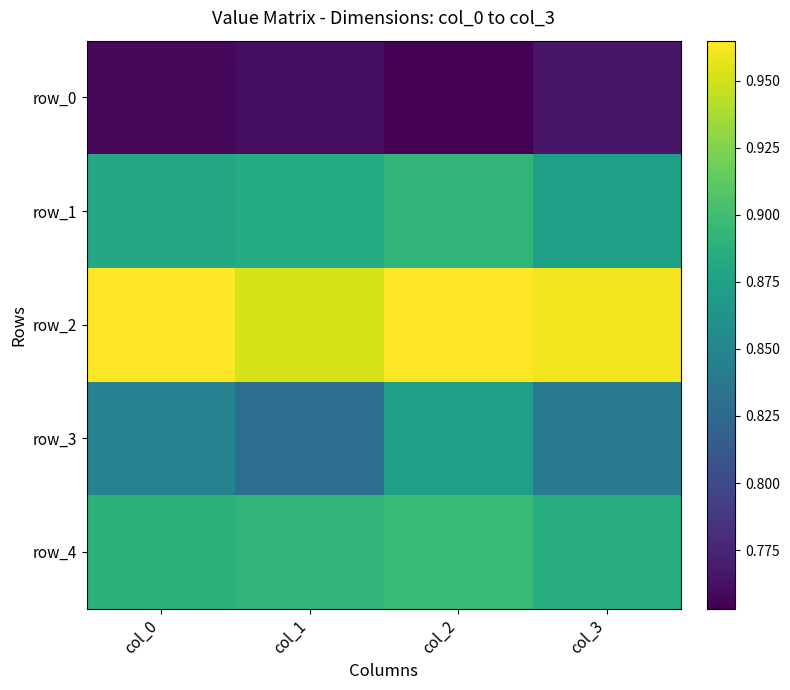

Count the number of data series in this chart.

5